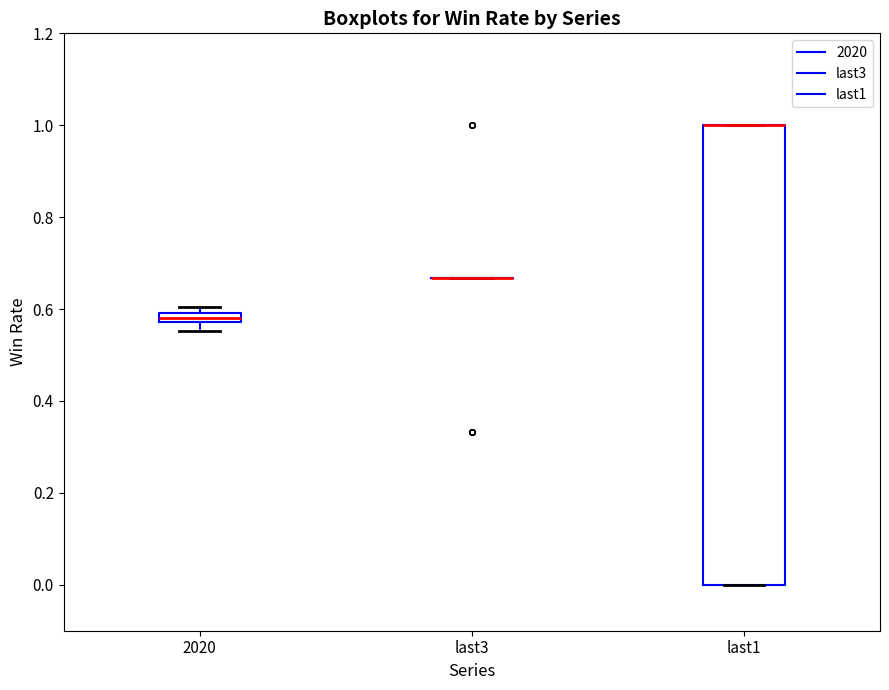

Where is the upper edge of the box for 2020 on the y-axis? The values are not printed on the chart, so give them approximately, as read against the axis.

0.60